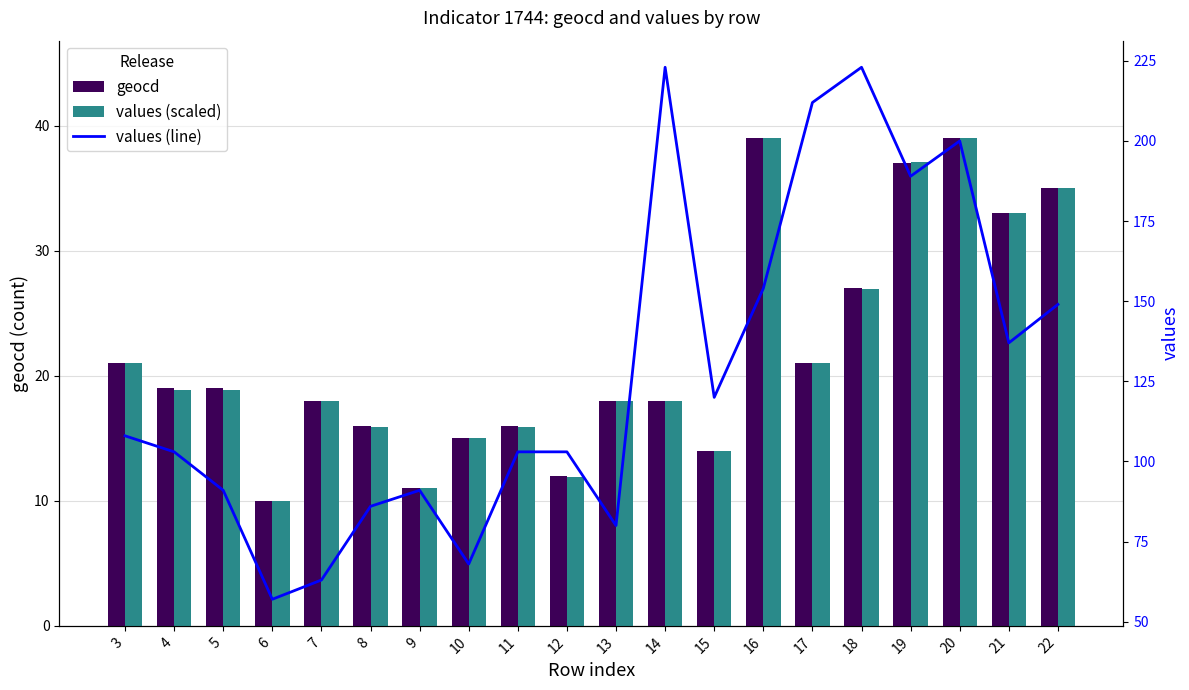

Reading right to left, what are all the values shown in this chart?

geocd: 35.0	33.0	39.0	37.0	27.0	21.0	39.0	14.0	18.0	18.0	12.0	16.0	15.0	11.0	16.0	18.0	10.0	19.0	19.0	21.0
values (scaled): 35.0	33.1	39.0	37.1	26.9	21.0	39.0	14.0	18.0	18.0	11.9	15.9	15.0	11.0	15.9	18.0	10.0	18.9	18.9	21.0
values (line): 149.0	137.0	200.0	189.0	223.0	212.0	154.0	120.0	223.0	80.0	103.0	103.0	68.0	91.0	86.0	63.0	57.0	91.0	103.0	108.0